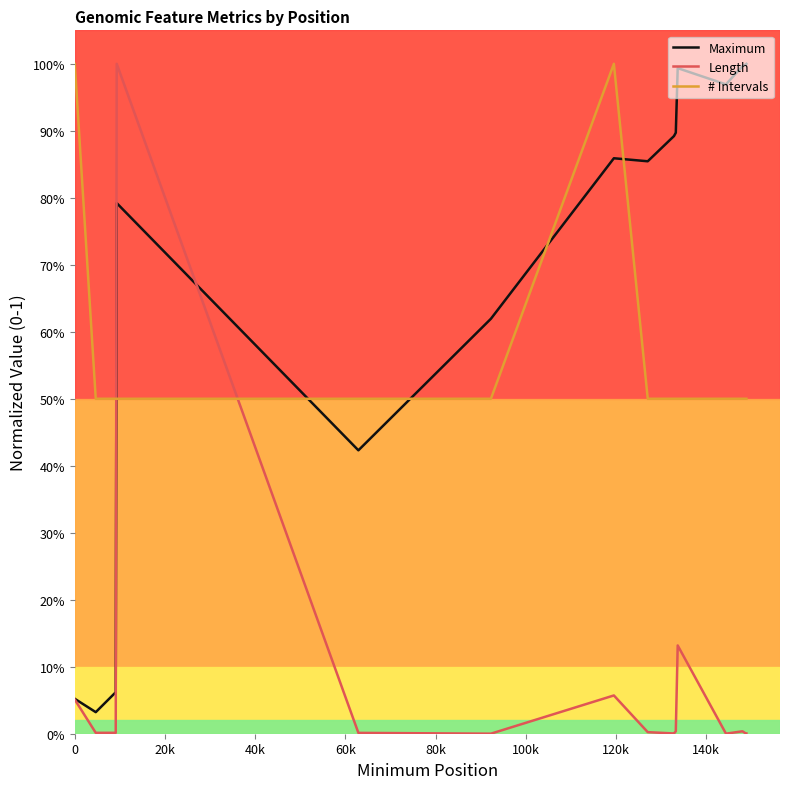

Is this an area chart (filled region under the line)?

No